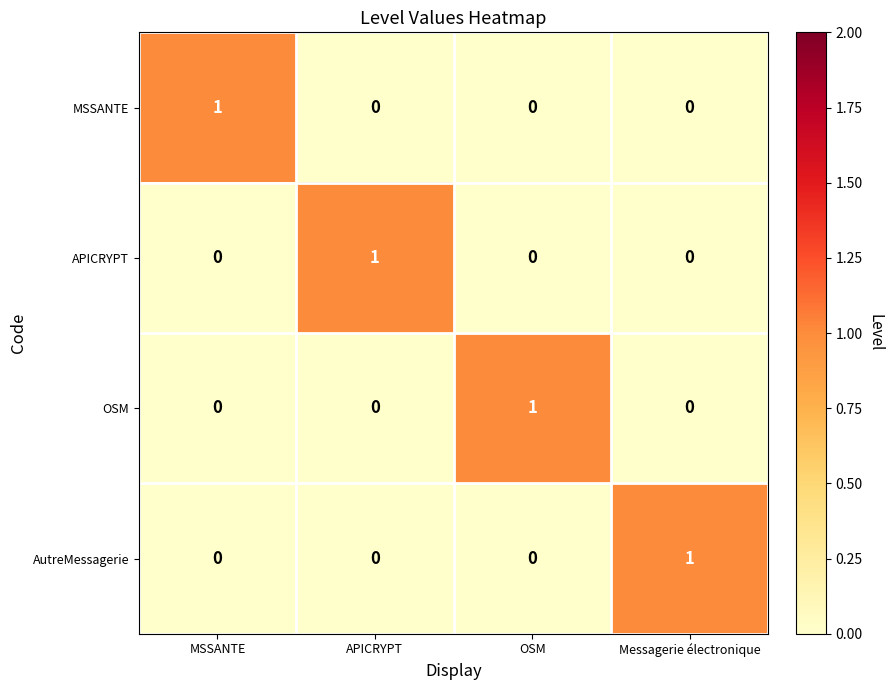

At how many categories does at least one series exceed 0?

4